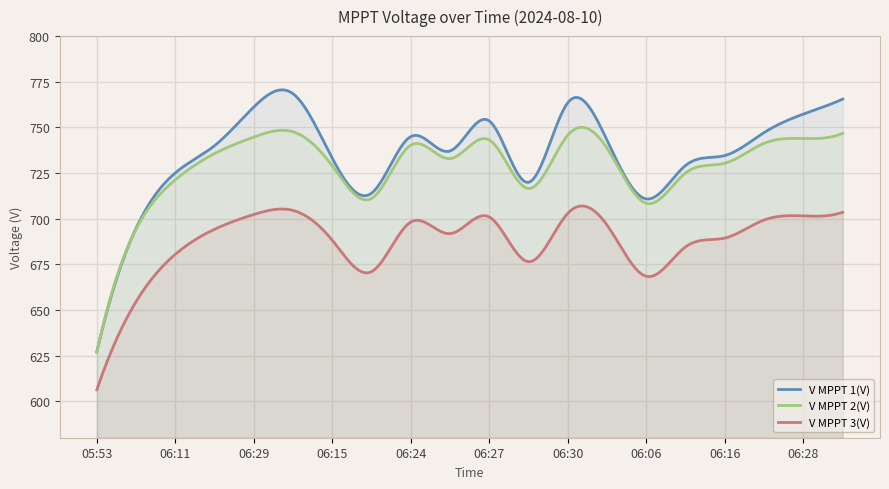

At which label does V MPPT 3(V) first exceed 694?

06:20